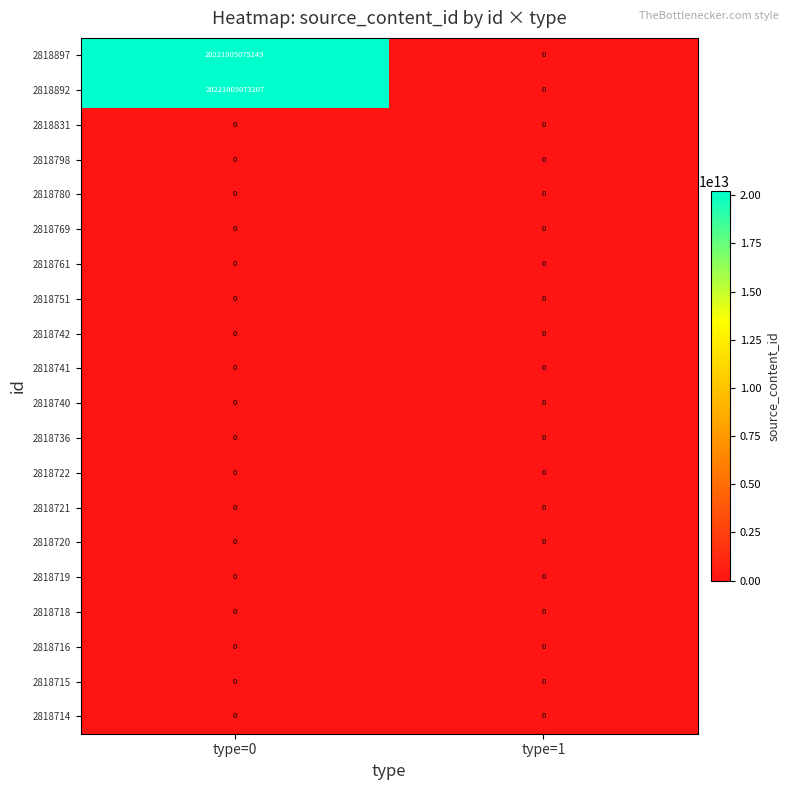

Which series has the widest spread of values?

2818897